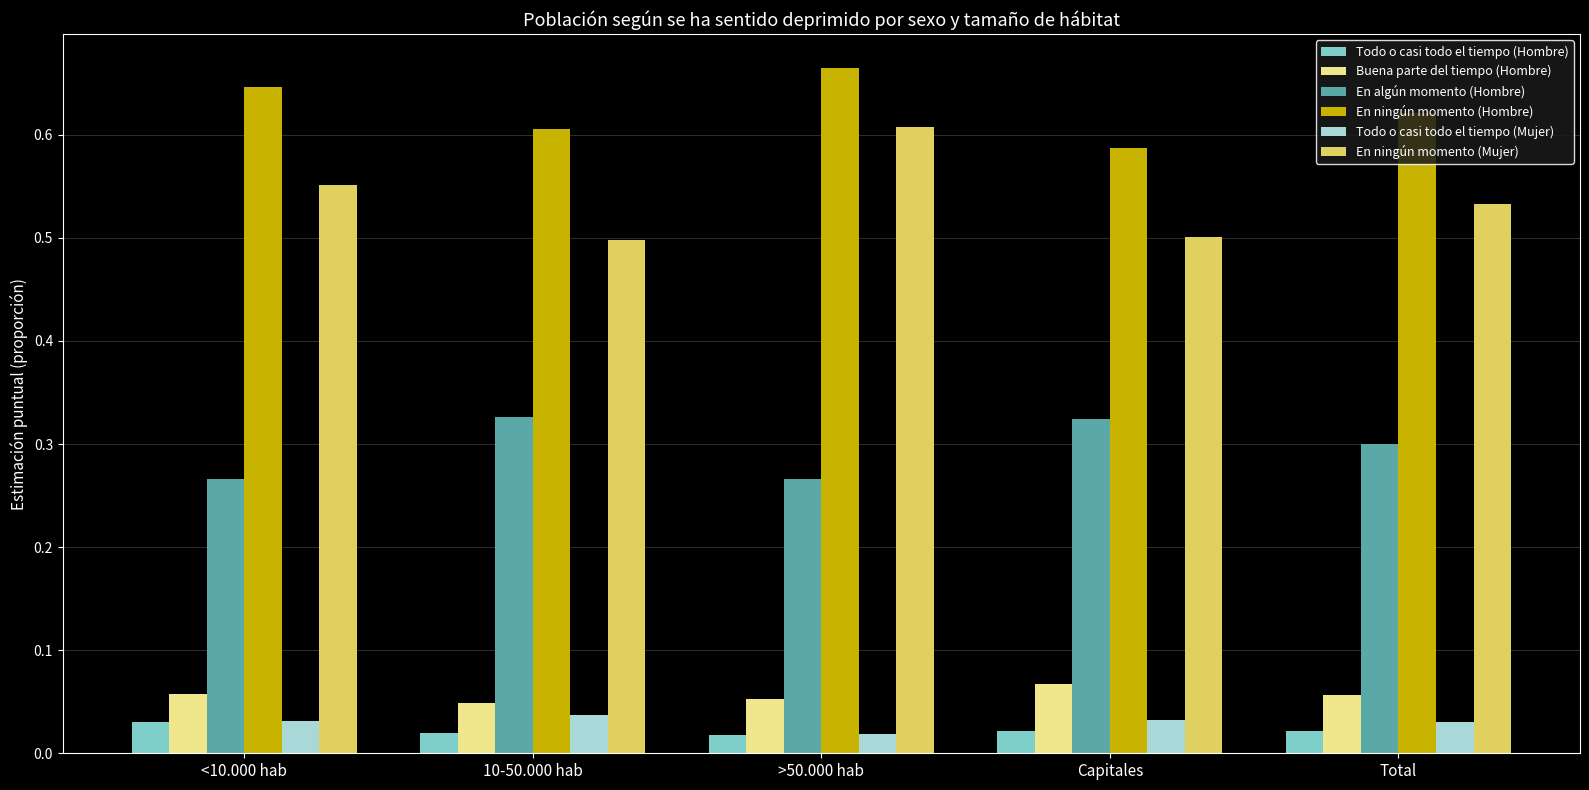

Between 10-50.000 hab and >50.000 hab, which series saw the biggest shift?

En ningún momento (Mujer)